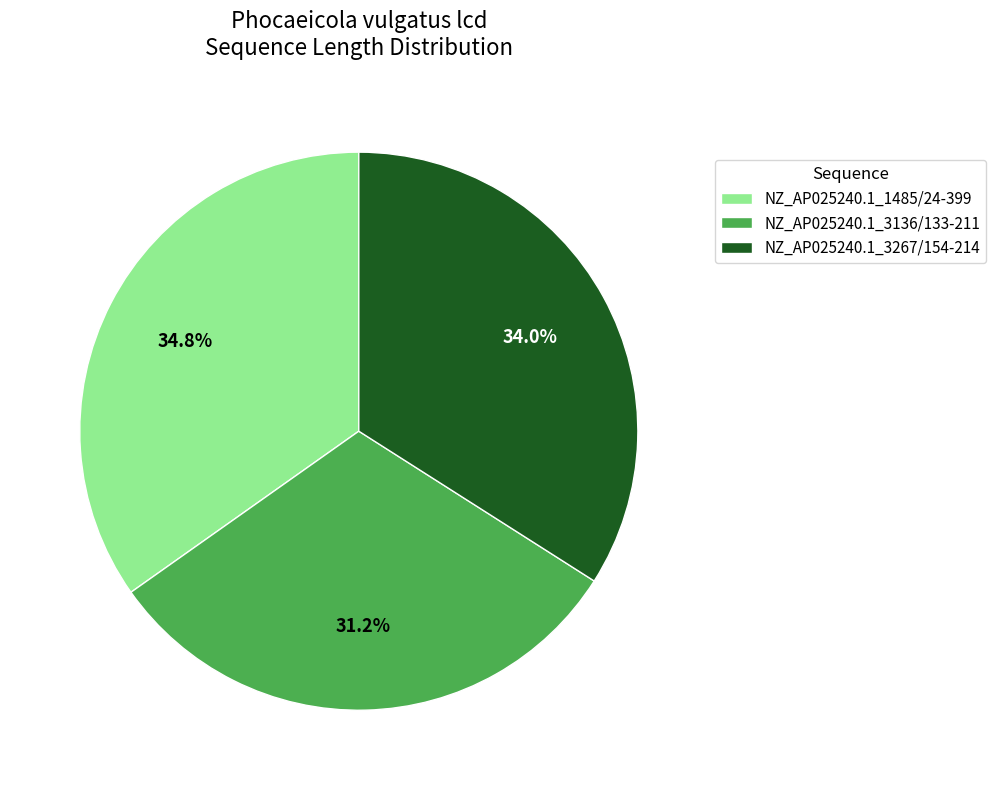

Count the number of slices in the pie.

3